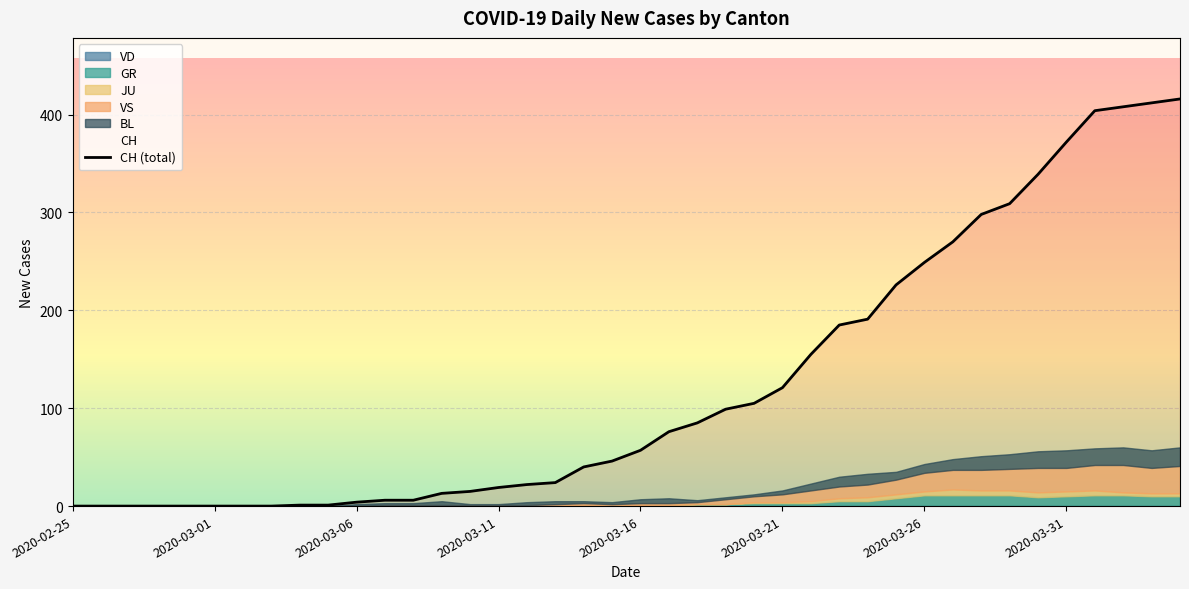

What are all the series names shown in the legend?

CH, VD, GR, JU, VS, BL